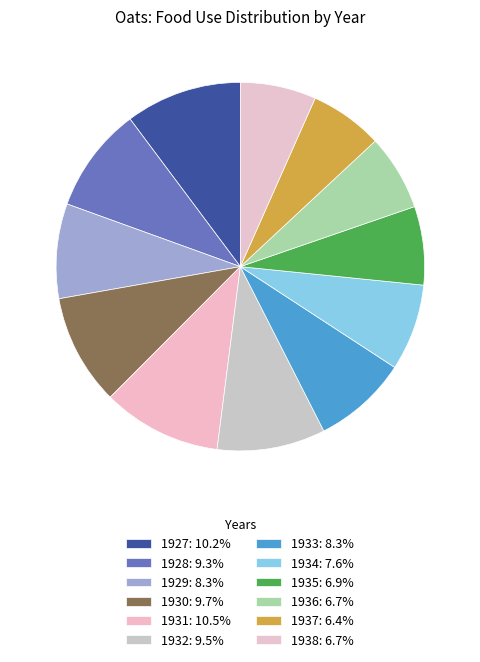

How many segments does this pie chart have?

12